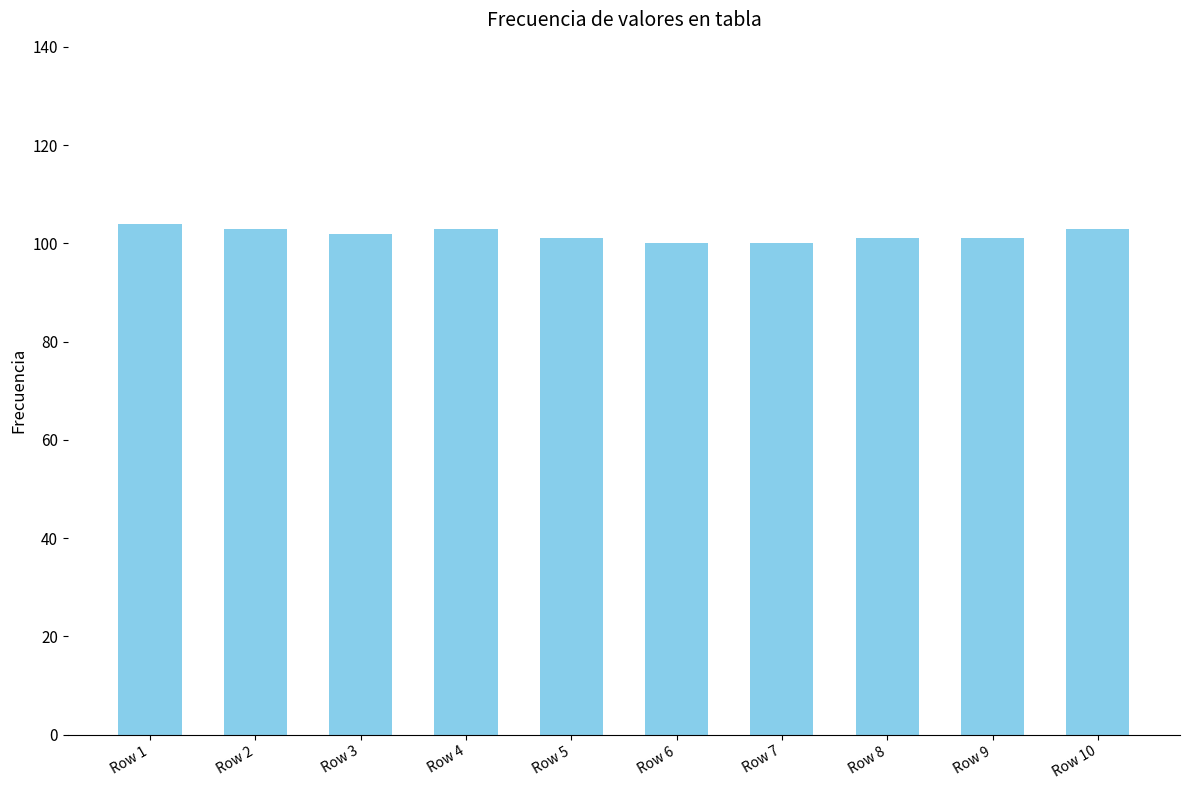

What is the ratio of the value at Row 1 to the value at Row 8?

1.0